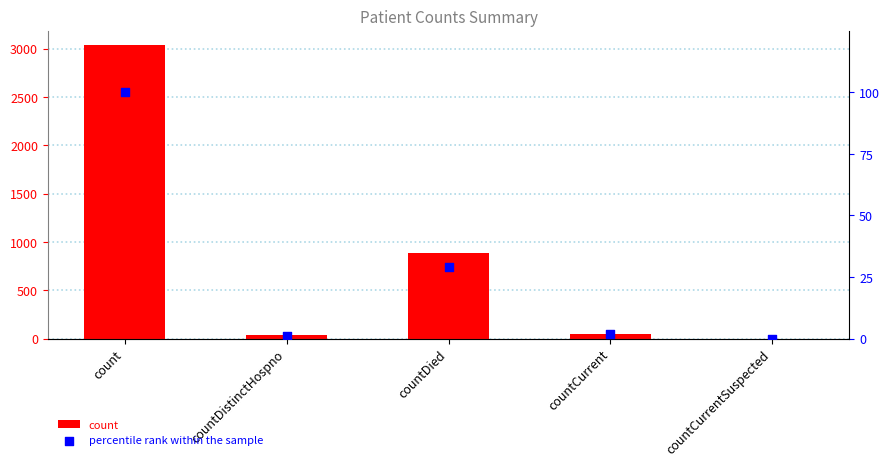

At which category is the sum across all series the highest?

count